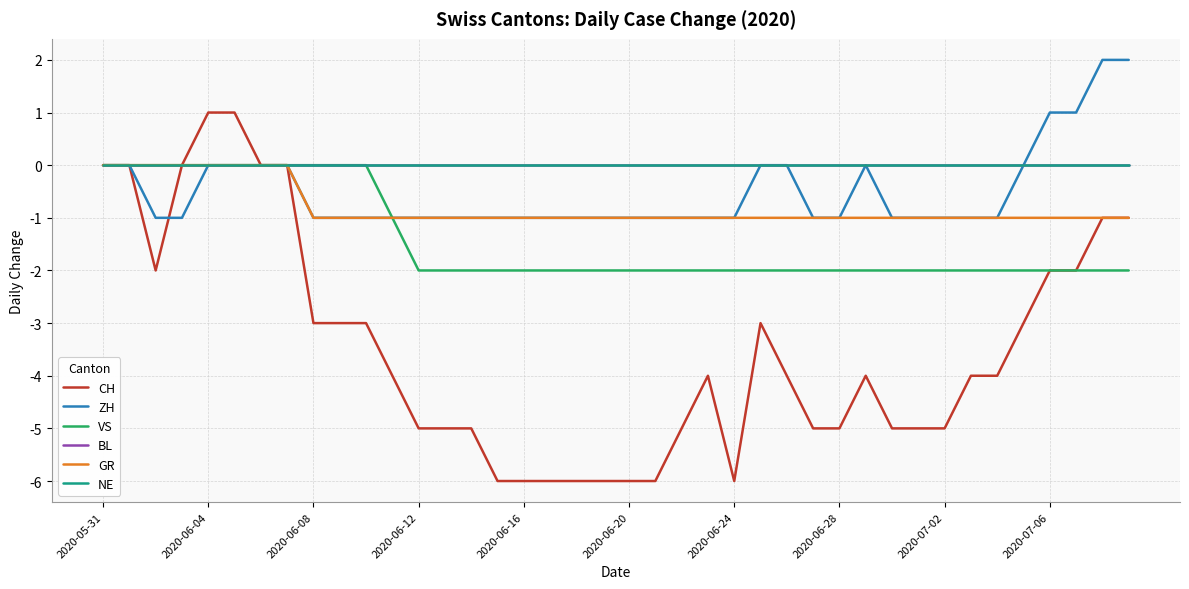

True or false: CH and NE intersect in this chart.

False